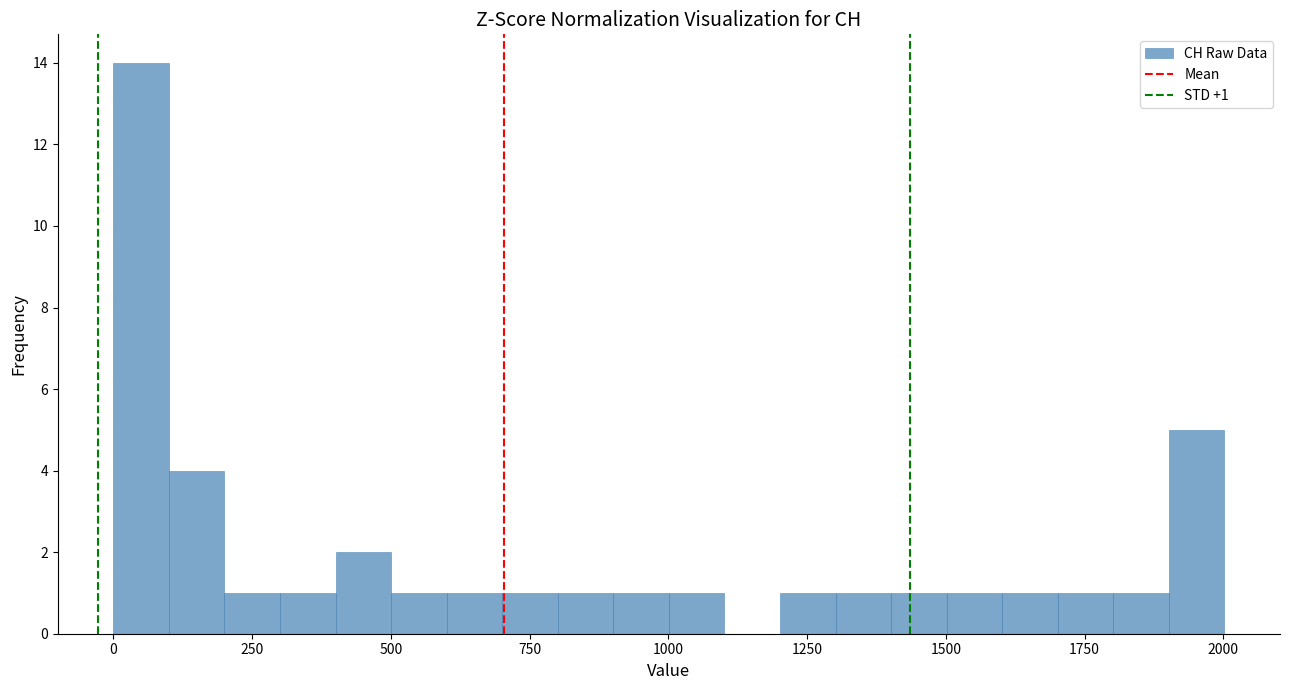

Read against the x-axis, roughly where is the centre of the tallest bar?

50